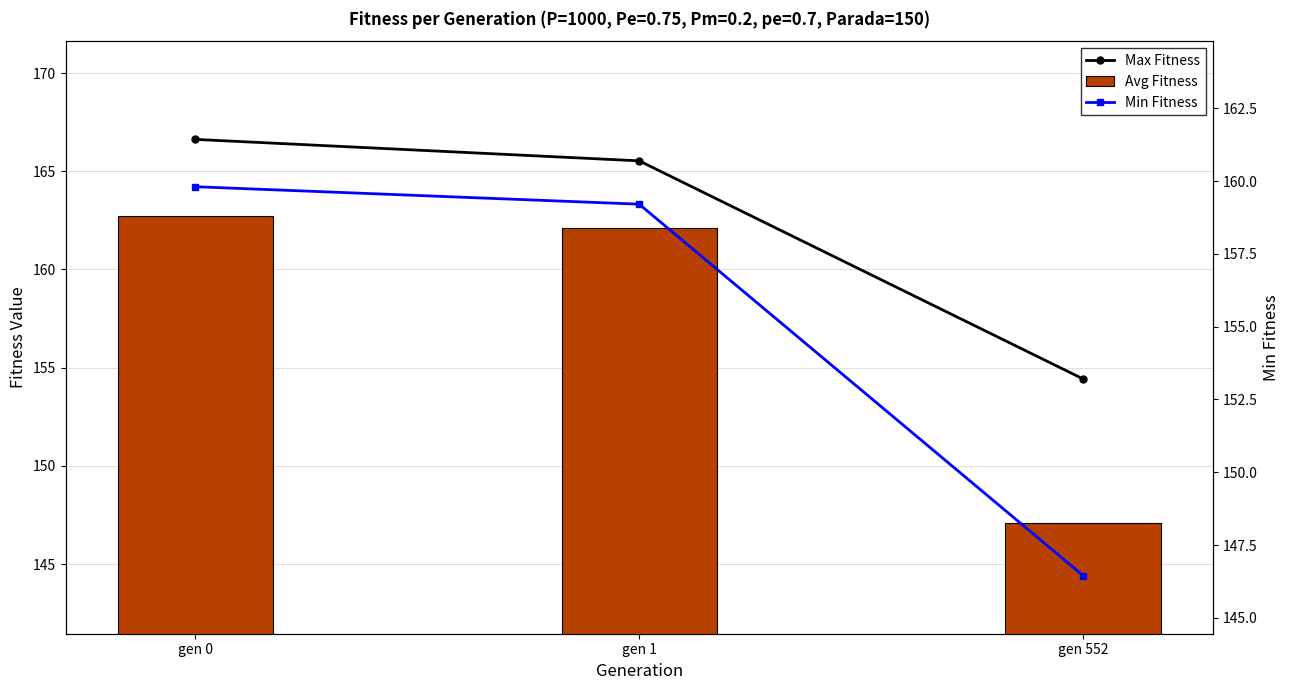

At which label does Max Fitness first exceed 165?

gen 0